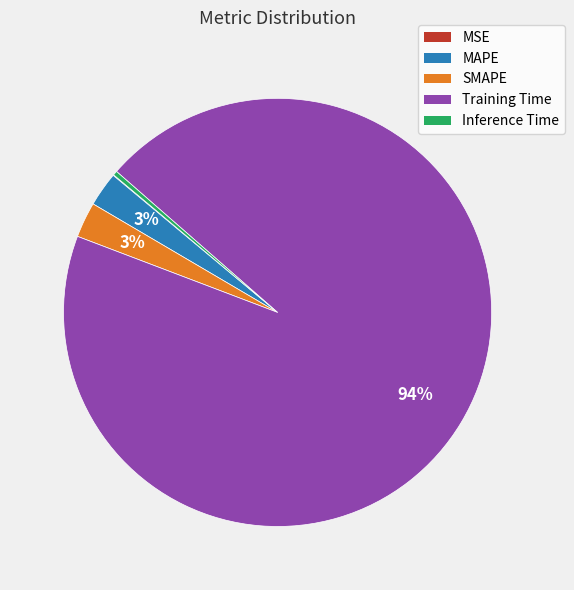

Do MAPE and SMAPE together represent more than half of the pie?

No